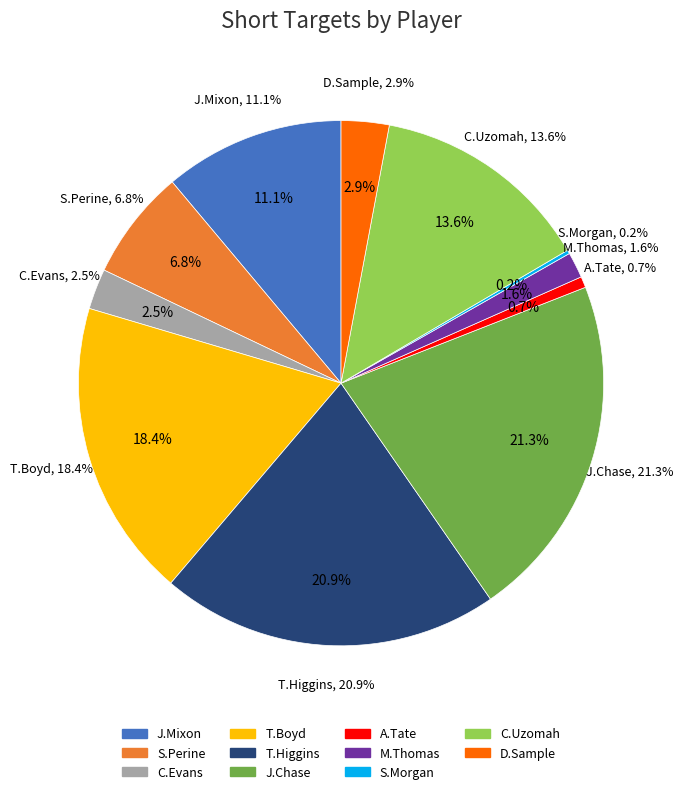

Is it true that J.Mixon is 20% of the pie?

False